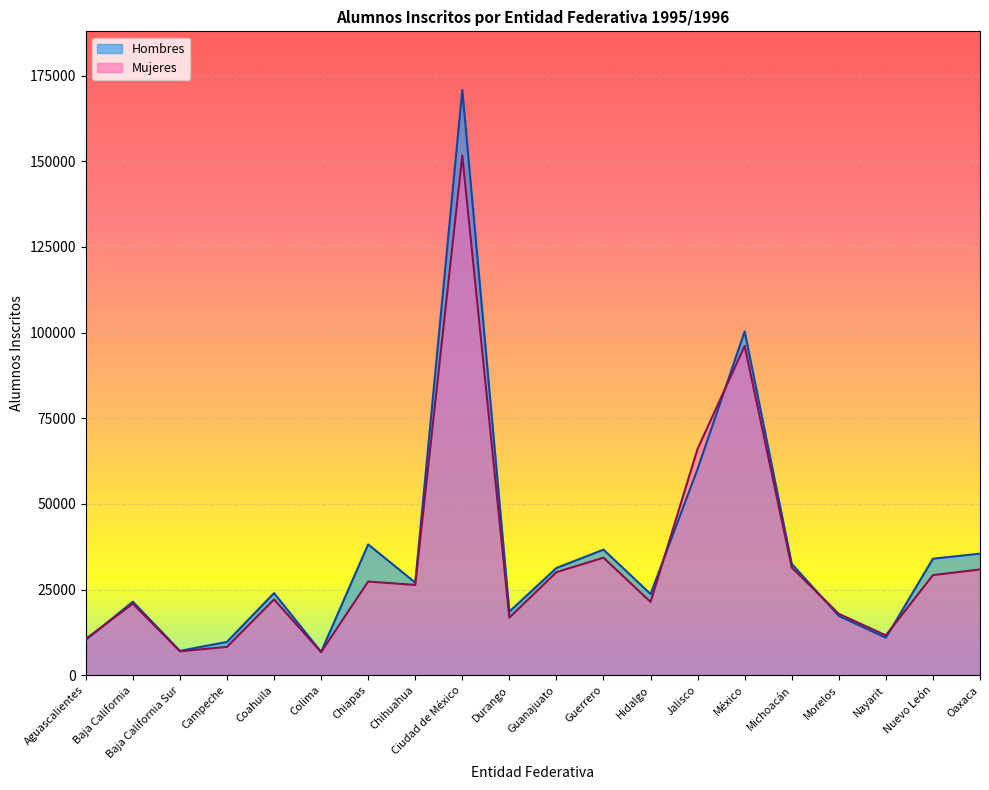

What is the sum of the Hombres values at Morelos and Ciudad de México?

188137